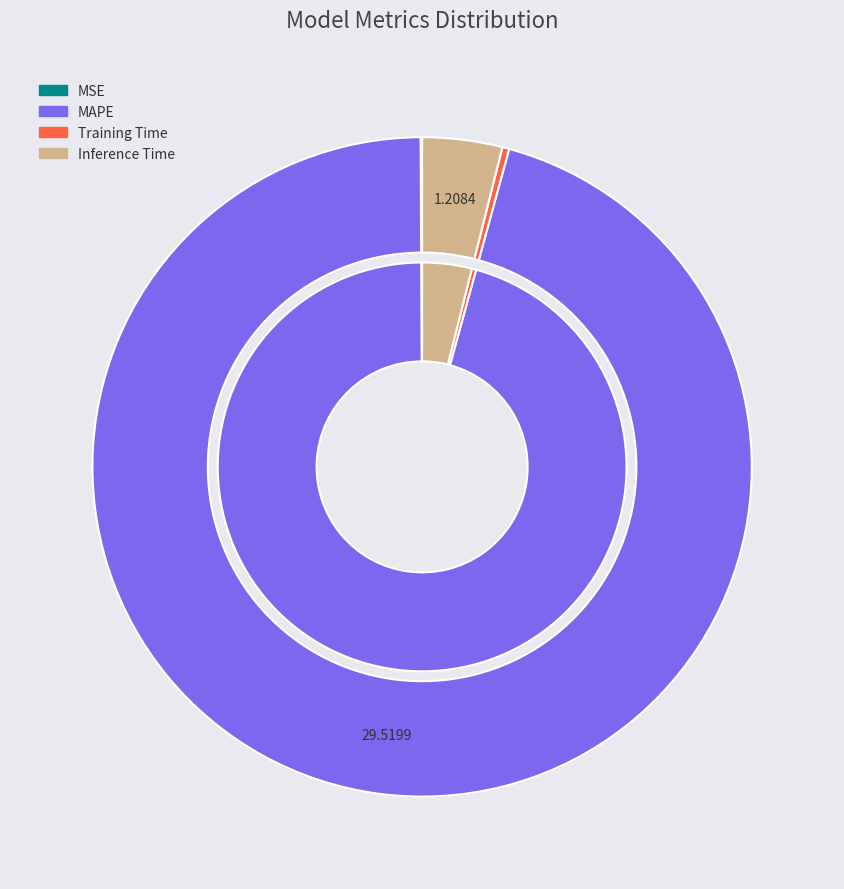

What is the largest slice in the pie chart?

MAPE